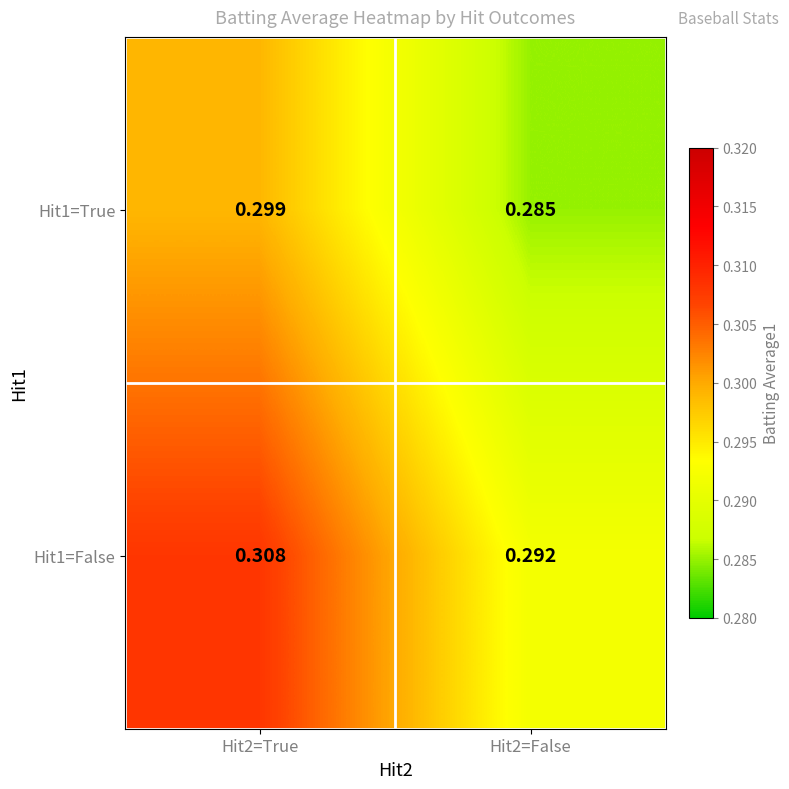

Is the value of Hit1=False at Hit2=True greater than the value of Hit1=True at Hit2=False?

Yes